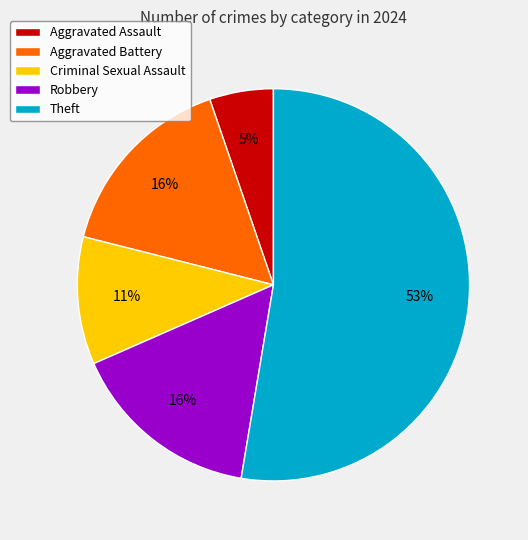

Is the sum of Theft and Robbery greater than half?

Yes